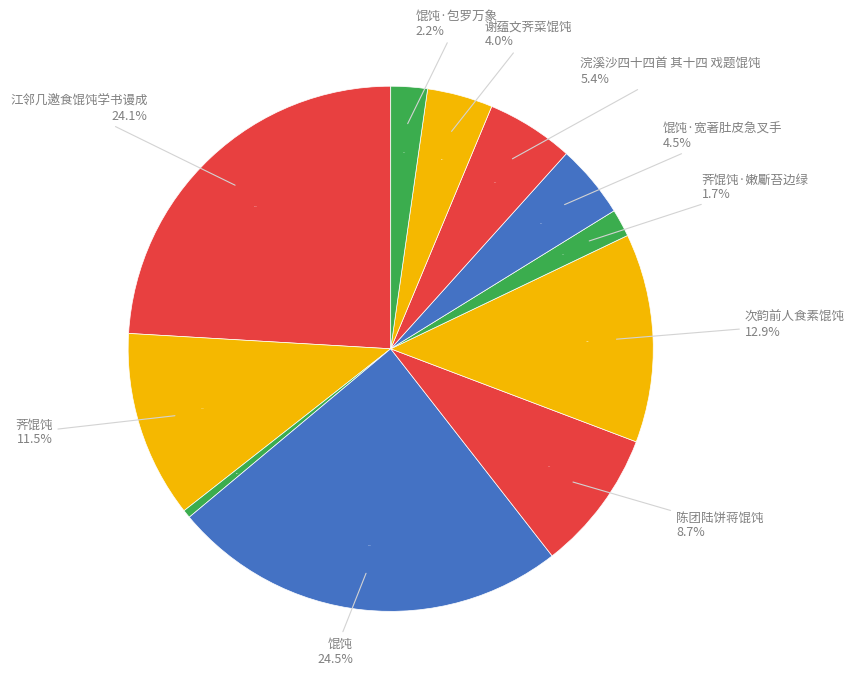

What percentage is NOT represented by 谢蕴文荠菜馄饨?

96.0%